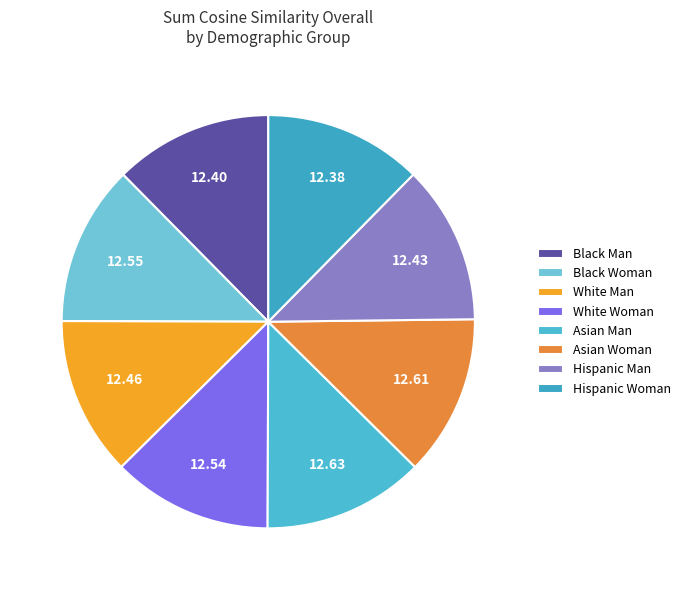

How many segments does this pie chart have?

8